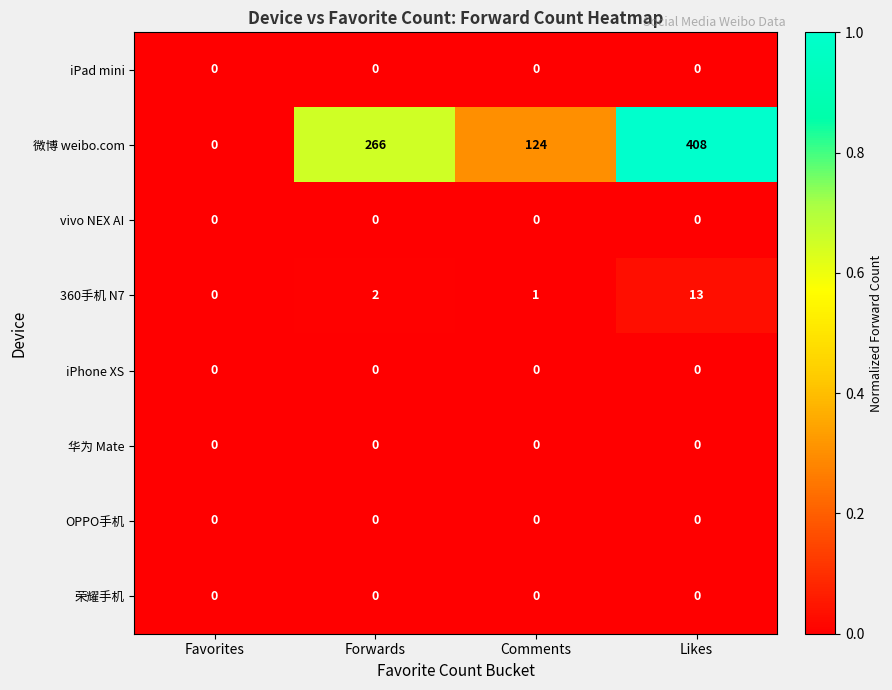

Which series changed the most between Forwards and Comments?

微博 weibo.com